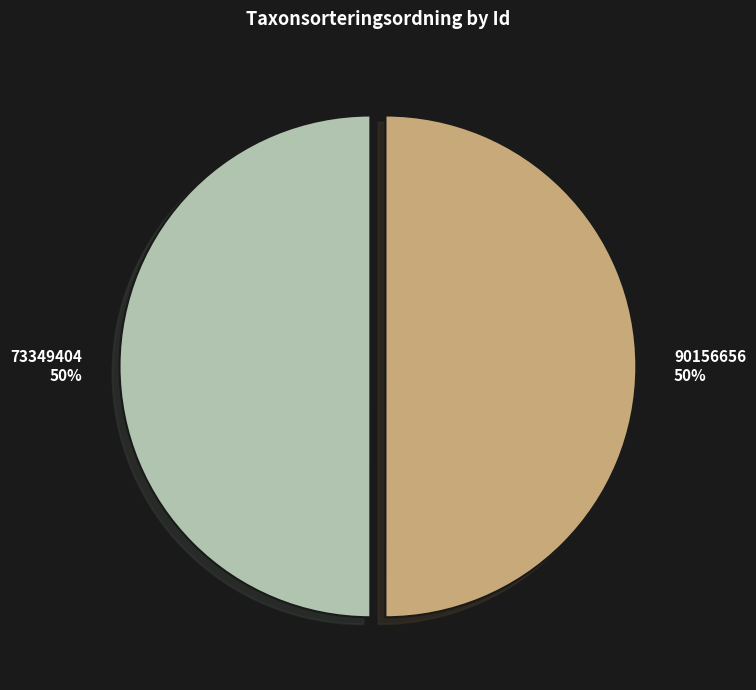

To the nearest percent, what is the combined percentage of 73349404 50% and 90156656 50%?

100%